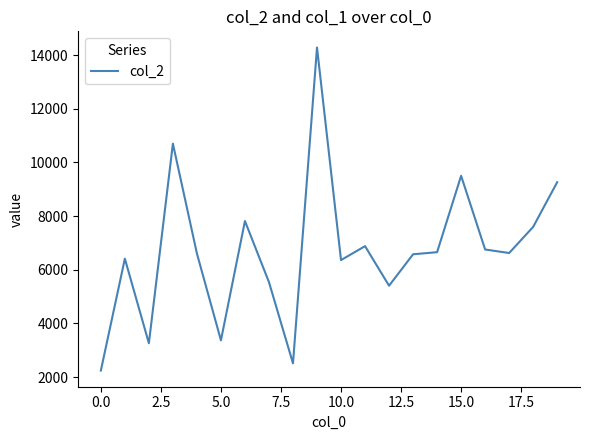

How many values are below 6621?

10